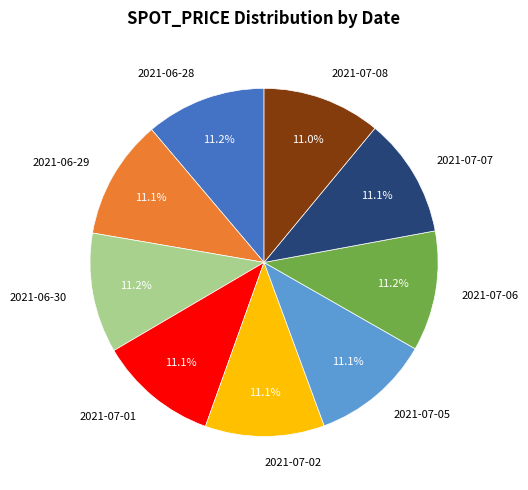

To the nearest percent, what portion does 2021-06-30 represent?

11%